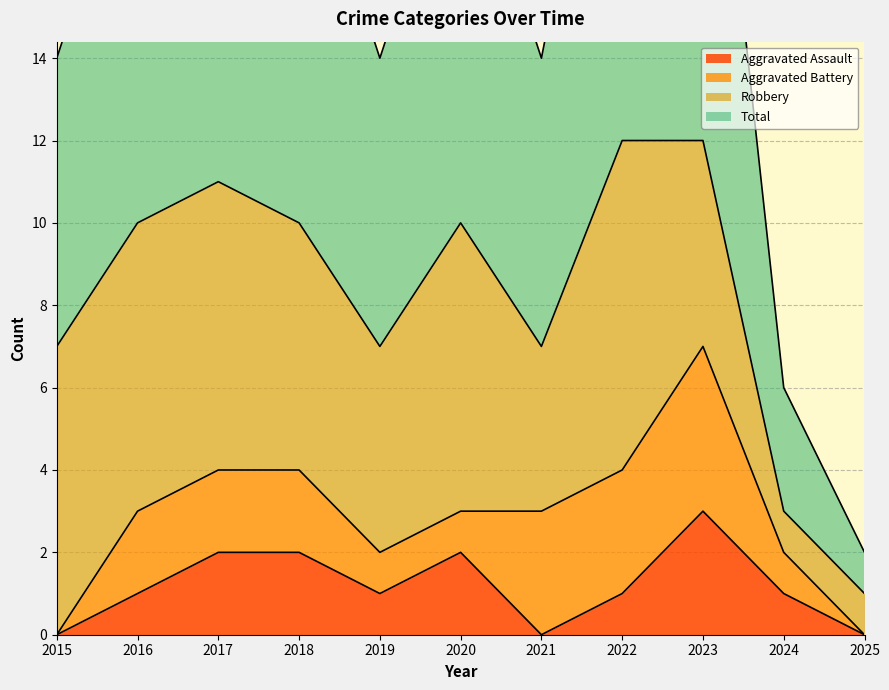

Which category has the highest value in the Aggravated Assault series?

2023